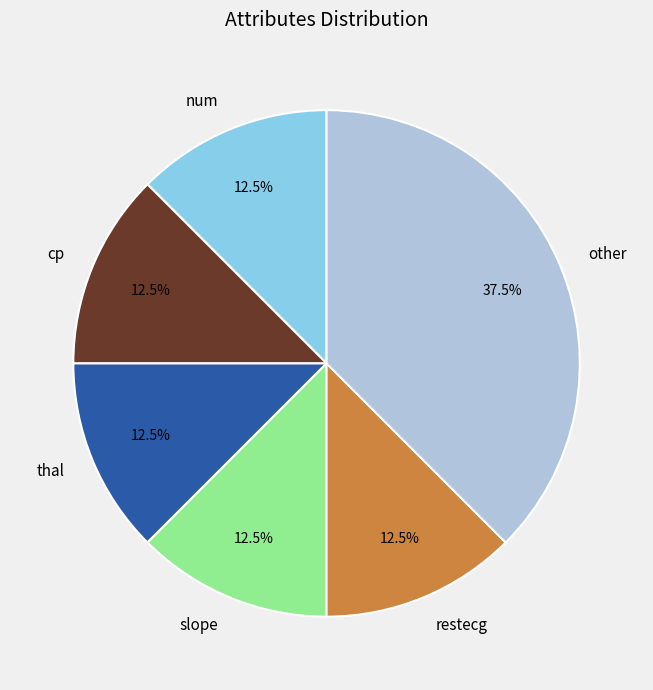

Is the sum of thal and num greater than half?

No